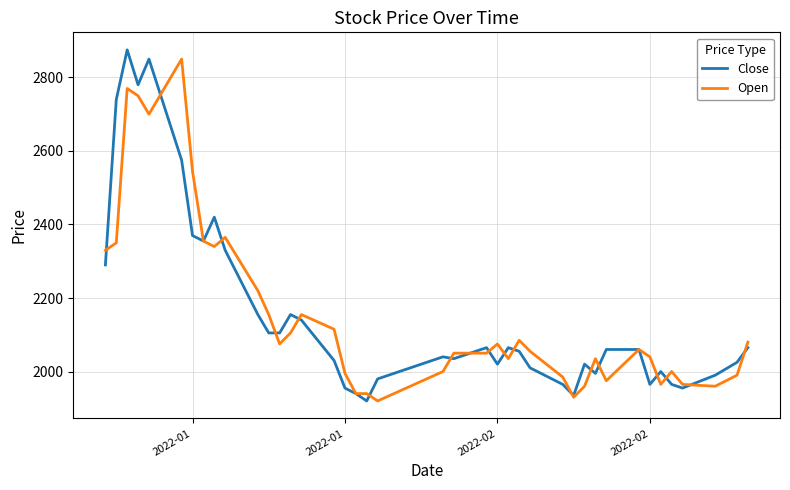

What is the lowest value of the Close series?

1920